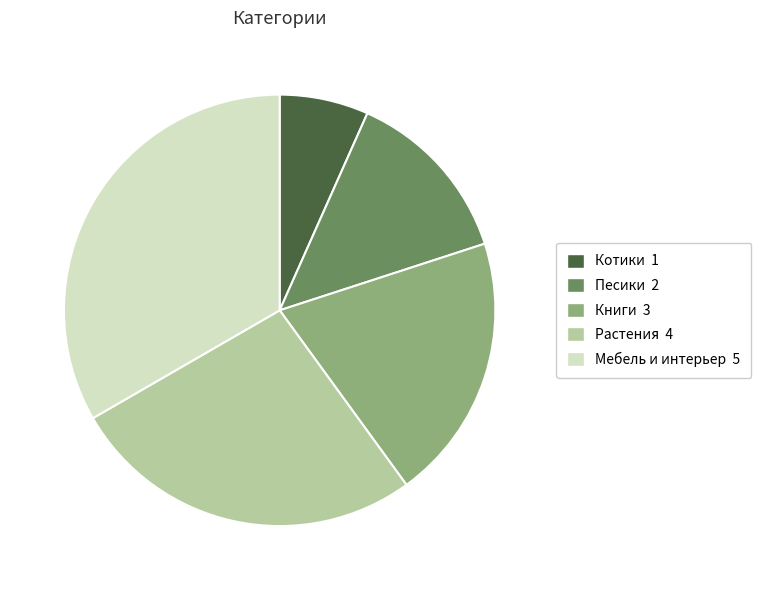

Does Растения account for over 50% of the chart?

No